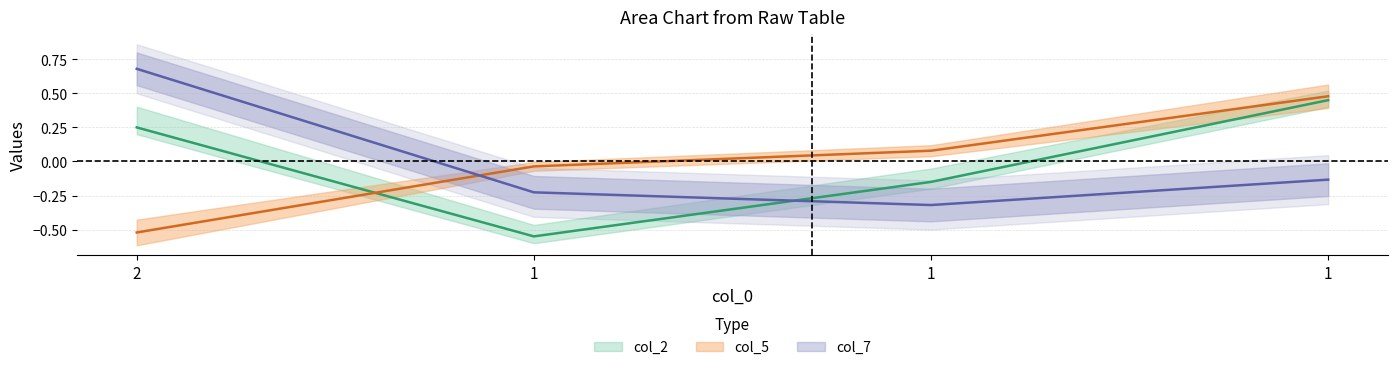

Between 1 and 1, which series saw the biggest shift?

col_2